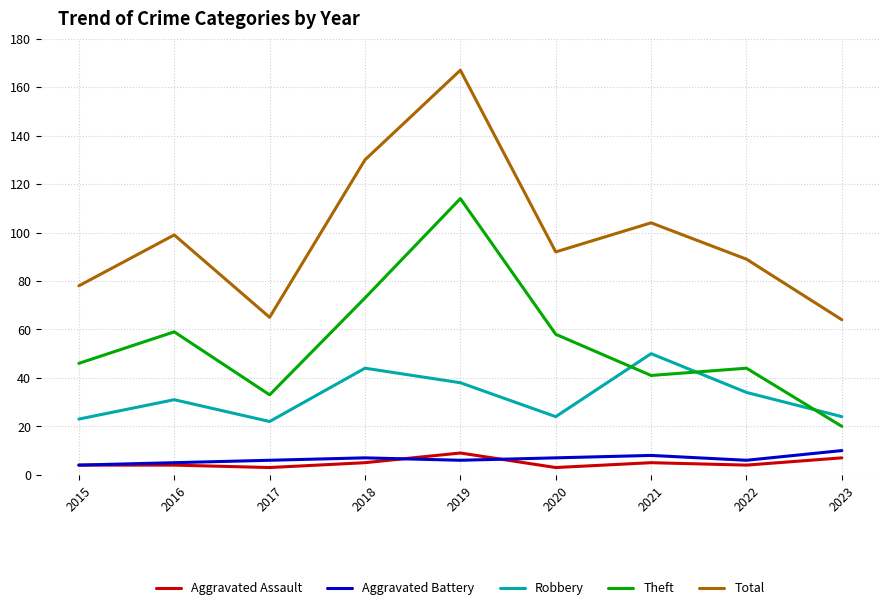

What is the approximate value of Robbery at 2019, to the nearest 10?

40